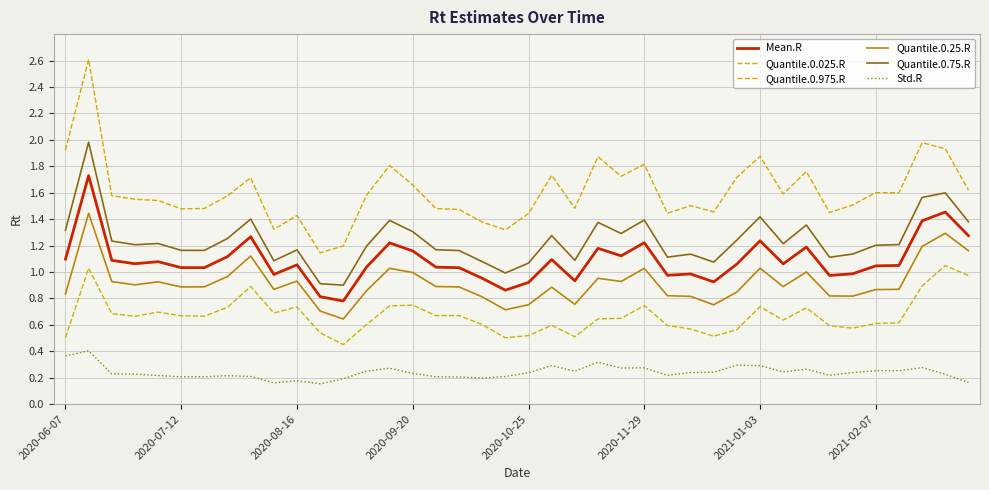

Reading right to left, list all the values displayed in this chart.

Mean.R: 1.3	1.5	1.4	1.0	1.0	1.0	1.0	1.2	1.1	1.2	1.1	0.9	1.0	1.0	1.2	1.1	1.2	0.9	1.1	0.9	0.9	1.0	1.0	1.0	1.2	1.2	1.0	0.8	0.8	1.1	1.0	1.3	1.1	1.0	1.0	1.1	1.1	1.1	1.7	1.1
Quantile.0.025.R: 1.0	1.0	0.9	0.6	0.6	0.6	0.6	0.7	0.6	0.7	0.6	0.5	0.6	0.6	0.7	0.6	0.6	0.5	0.6	0.5	0.5	0.6	0.7	0.7	0.7	0.7	0.6	0.5	0.5	0.7	0.7	0.9	0.7	0.7	0.7	0.7	0.7	0.7	1.0	0.5
Quantile.0.975.R: 1.6	1.9	2.0	1.6	1.6	1.5	1.4	1.8	1.6	1.9	1.7	1.5	1.5	1.4	1.8	1.7	1.9	1.5	1.7	1.4	1.3	1.4	1.5	1.5	1.7	1.8	1.6	1.2	1.1	1.4	1.3	1.7	1.6	1.5	1.5	1.5	1.6	1.6	2.6	1.9
Quantile.0.25.R: 1.2	1.3	1.2	0.9	0.9	0.8	0.8	1.0	0.9	1.0	0.8	0.8	0.8	0.8	1.0	0.9	1.0	0.8	0.9	0.8	0.7	0.8	0.9	0.9	1.0	1.0	0.9	0.6	0.7	0.9	0.9	1.1	1.0	0.9	0.9	0.9	0.9	0.9	1.4	0.8
Quantile.0.75.R: 1.4	1.6	1.6	1.2	1.2	1.1	1.1	1.4	1.2	1.4	1.2	1.1	1.1	1.1	1.4	1.3	1.4	1.1	1.3	1.1	1.0	1.1	1.2	1.2	1.3	1.4	1.2	0.9	0.9	1.2	1.1	1.4	1.3	1.2	1.2	1.2	1.2	1.2	2.0	1.3
Std.R: 0.2	0.2	0.3	0.3	0.3	0.2	0.2	0.3	0.2	0.3	0.3	0.2	0.2	0.2	0.3	0.3	0.3	0.2	0.3	0.2	0.2	0.2	0.2	0.2	0.2	0.3	0.3	0.2	0.2	0.2	0.2	0.2	0.2	0.2	0.2	0.2	0.2	0.2	0.4	0.4